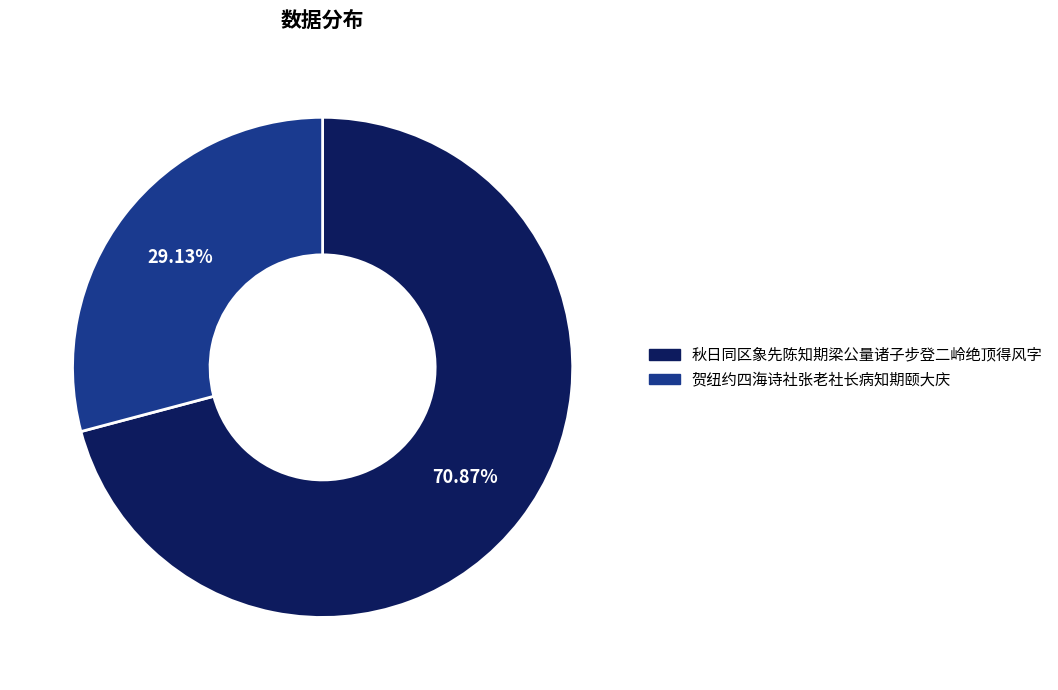

Which has a higher value, 秋日同区象先陈知期梁公量诸子步登二岭绝顶得风字 or 贺纽约四海诗社张老社长病知期颐大庆?

秋日同区象先陈知期梁公量诸子步登二岭绝顶得风字